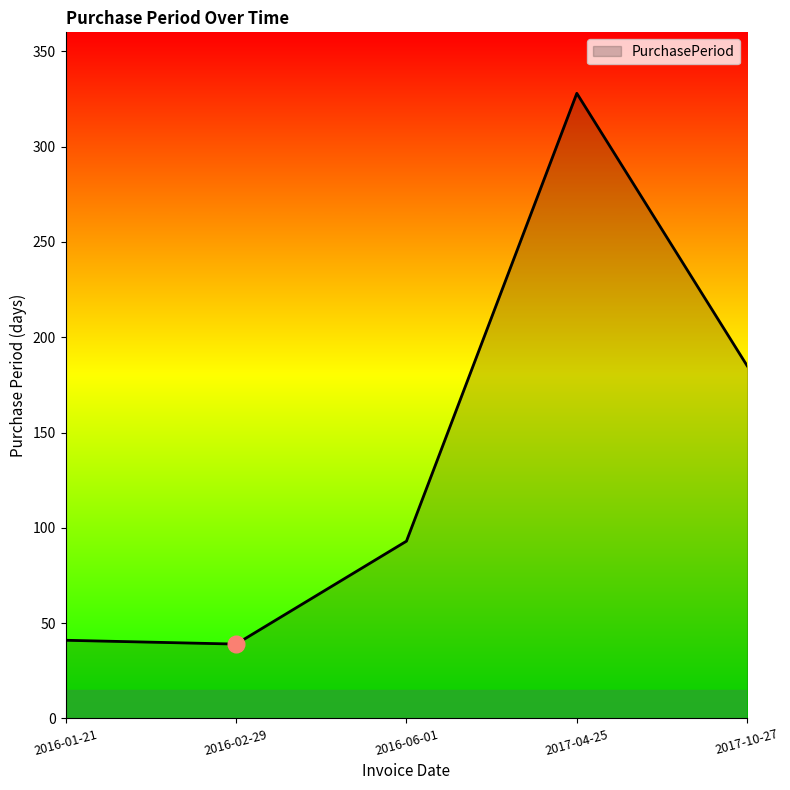

How many lines are shown in the chart?

1